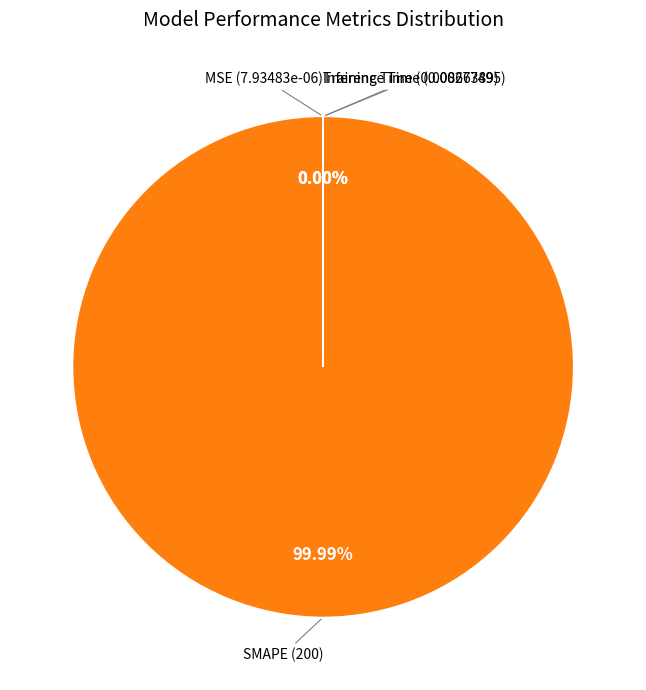

Does SMAPE account for over 50% of the chart?

Yes